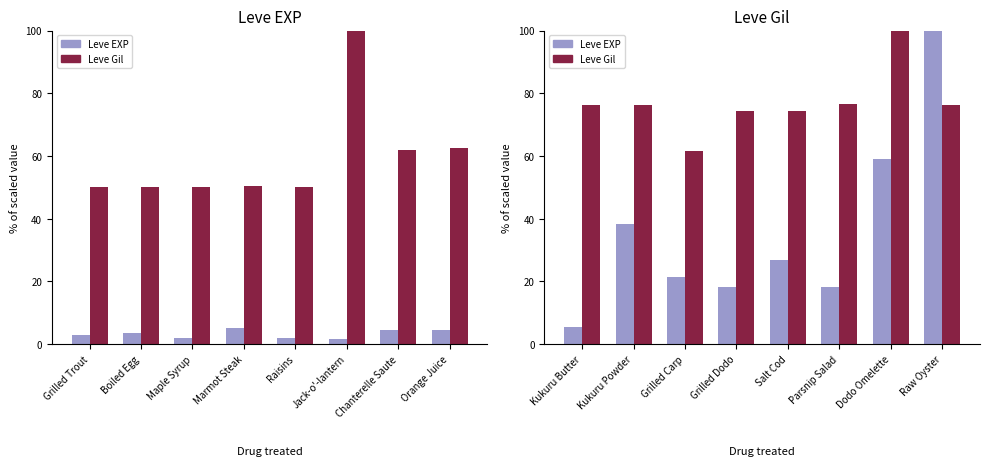

What is the label of the 4th bar from the left?

Grilled Dodo